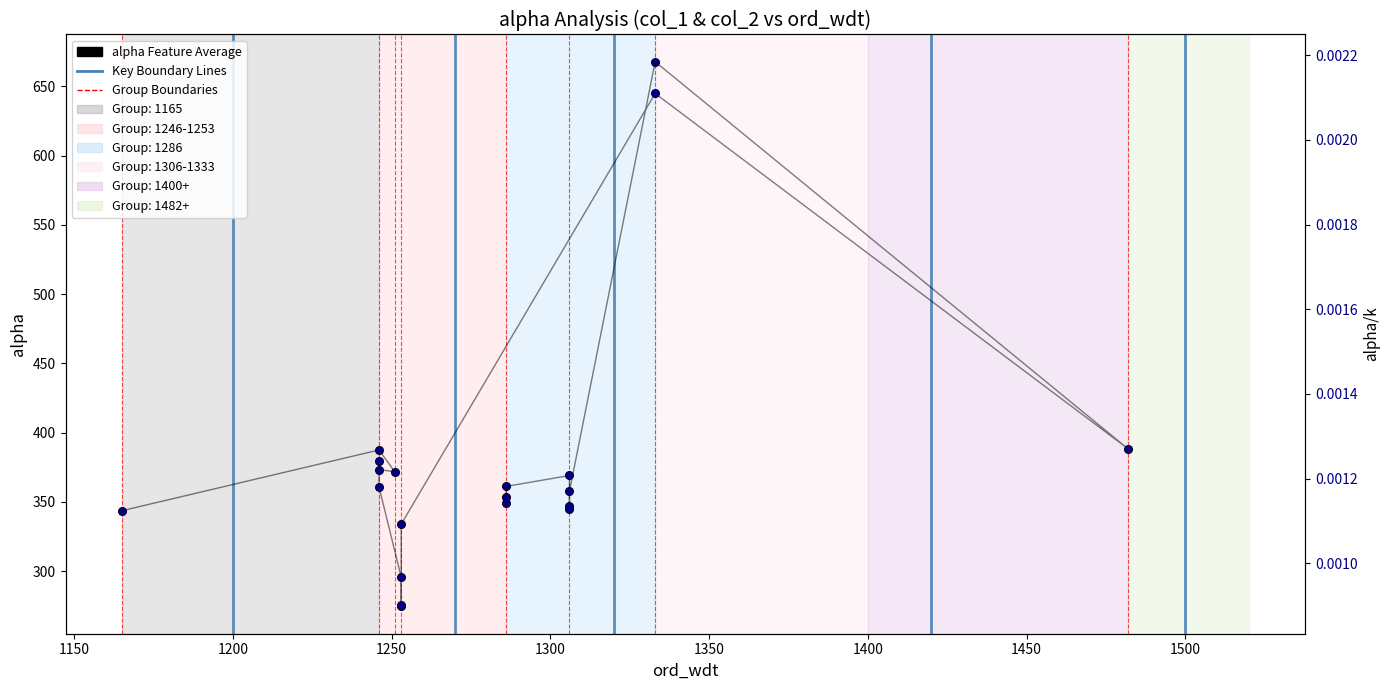

Which series has the widest spread of Y values?

alpha (col_1) Feature Average